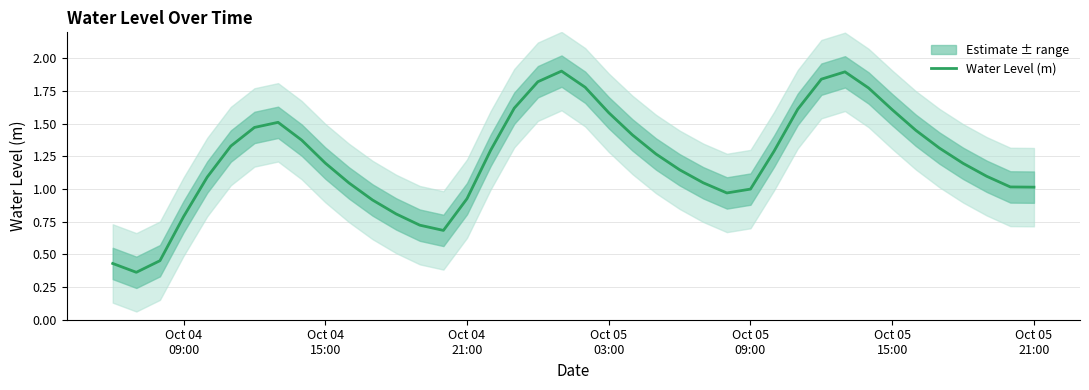

Count the number of categories in the chart.

40